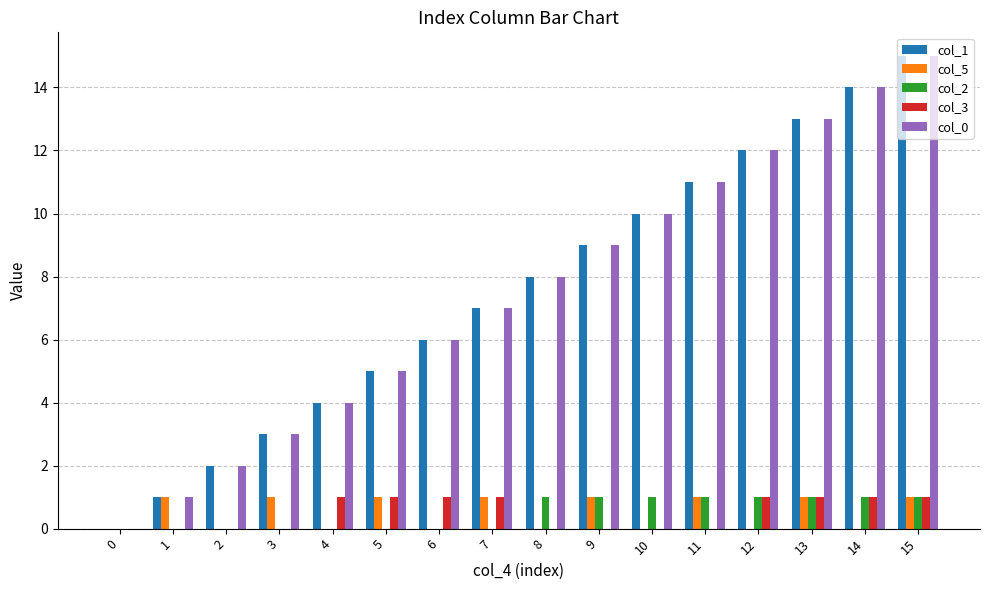

What are all the series names shown in the legend?

col_1, col_5, col_2, col_3, col_0